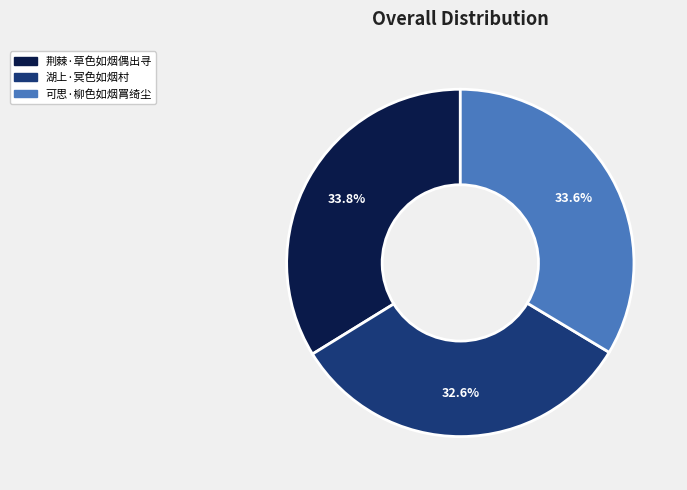

What percentage do 可思·柳色如烟罥绮尘 and 荆棘·草色如烟偶出寻 together represent?

67.4%